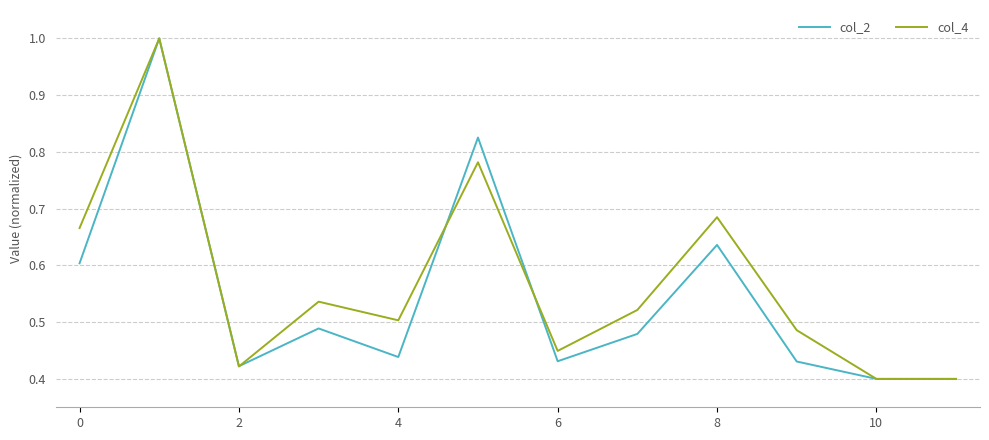

True or false: col_4 has more than 0 points higher than both neighbors.

True